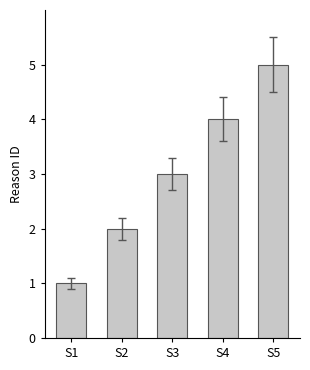

Reading left to right, transcribe all the data shown in this chart.

1	2	3	4	5